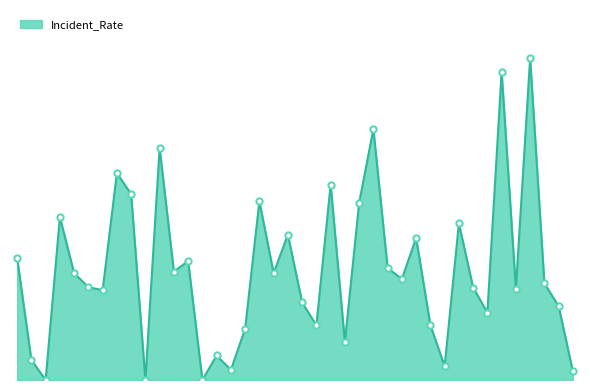

Does the chart have visible grid lines?

No